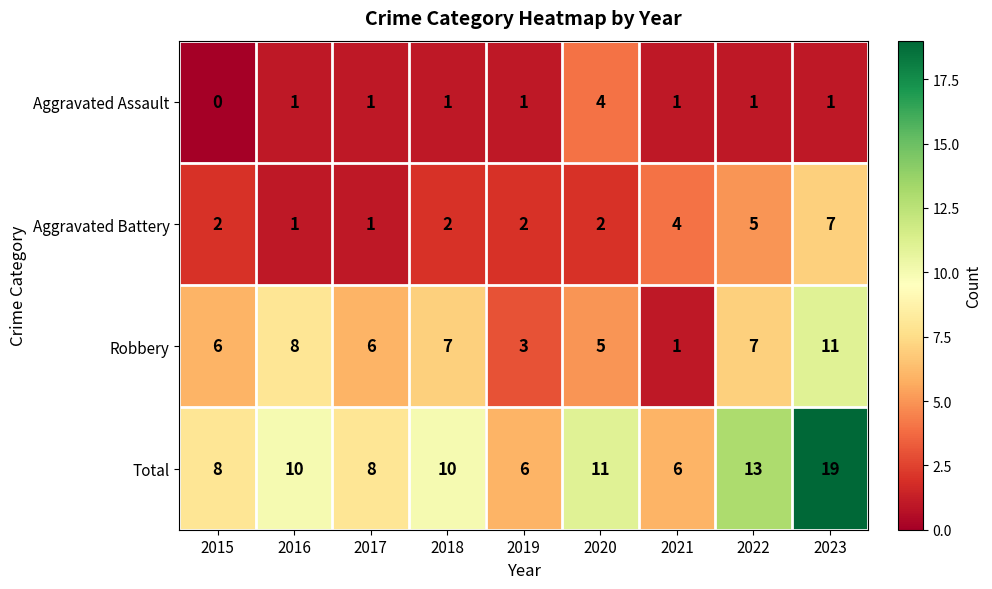

What is the greatest value displayed?

19